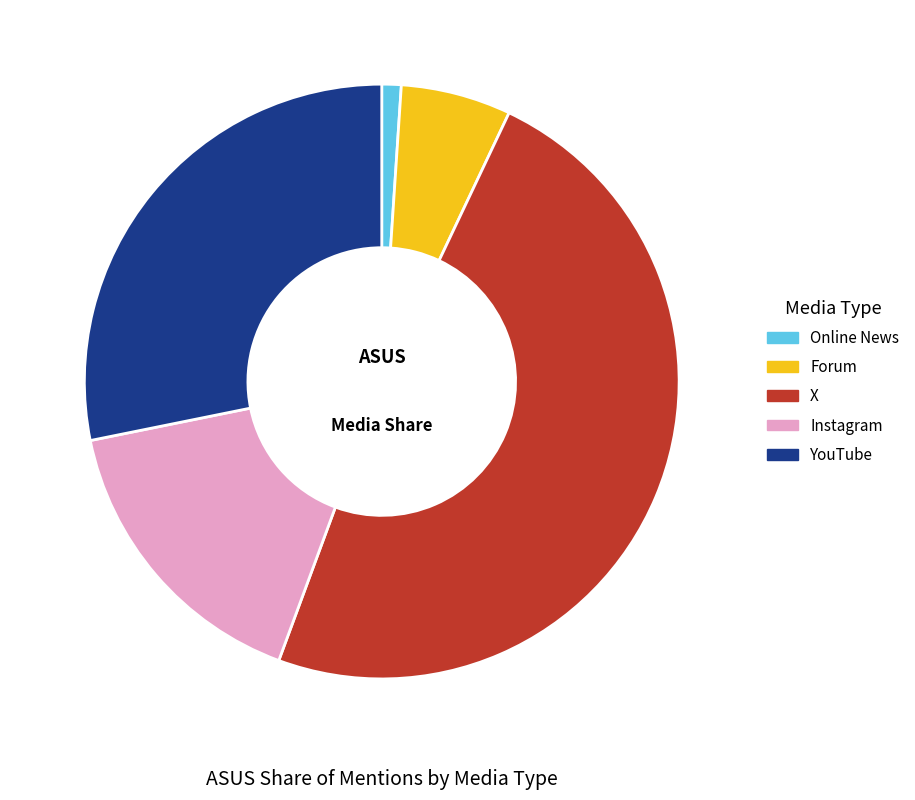

Between Online News and YouTube, which is larger?

YouTube